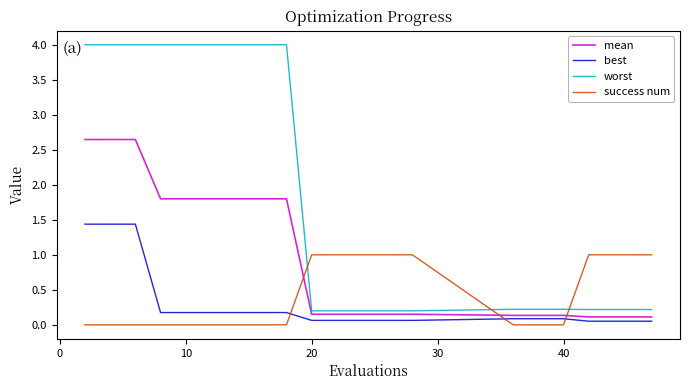

Which series has the largest range (max minus min)?

worst